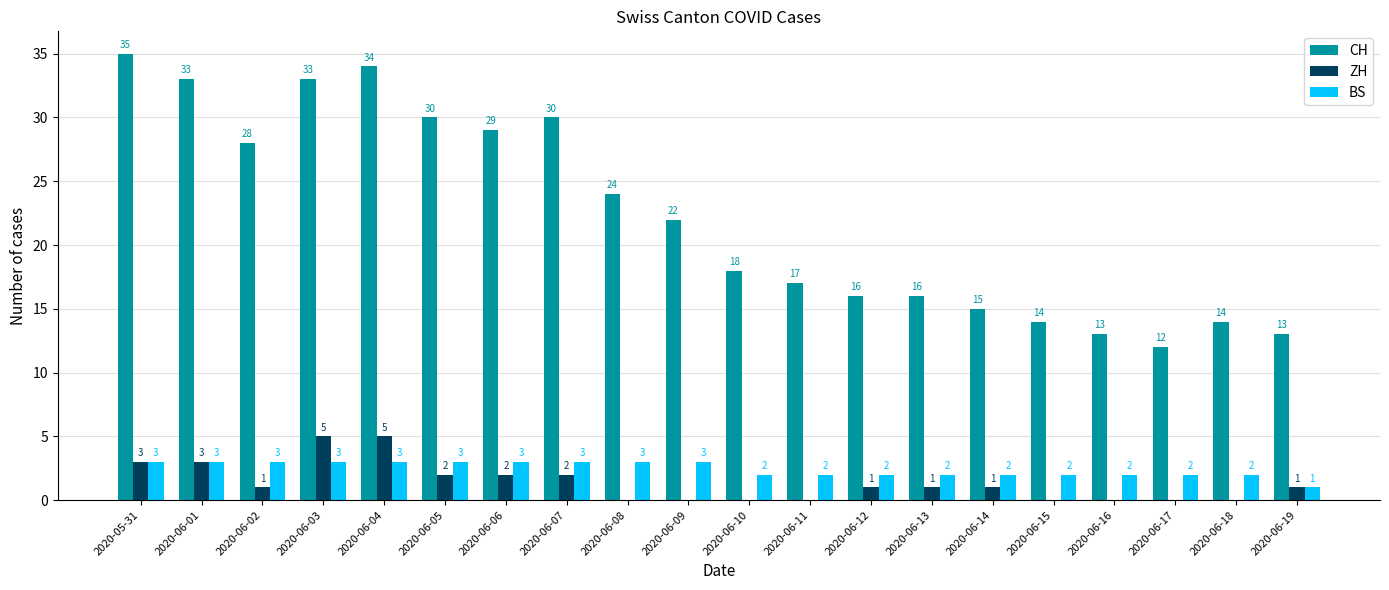

Which category has the highest value across all series?

2020-05-31